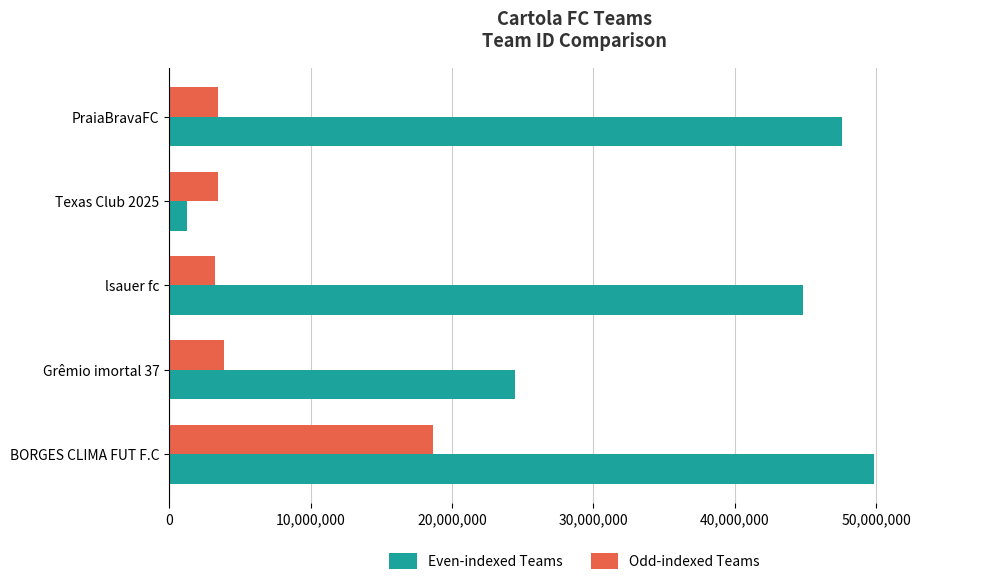

What is the difference between the maximum and minimum values in the Odd-indexed Teams series?

15395979